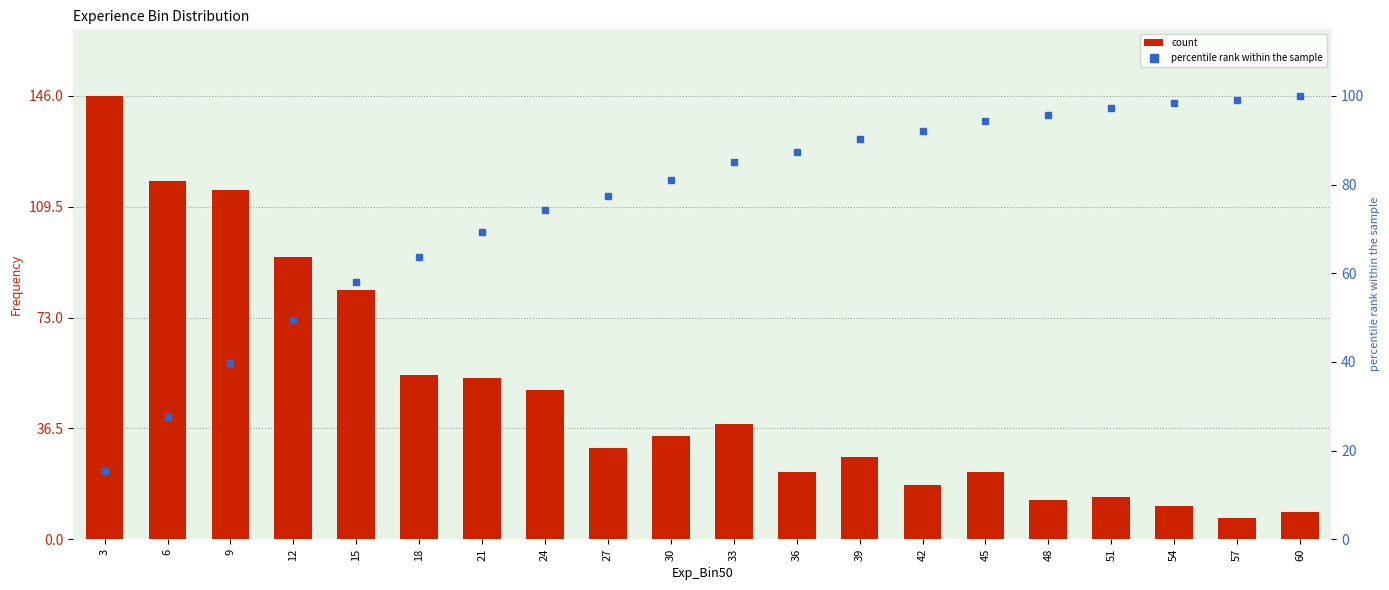

Which series has the largest total across all categories?

percentile rank within the sample